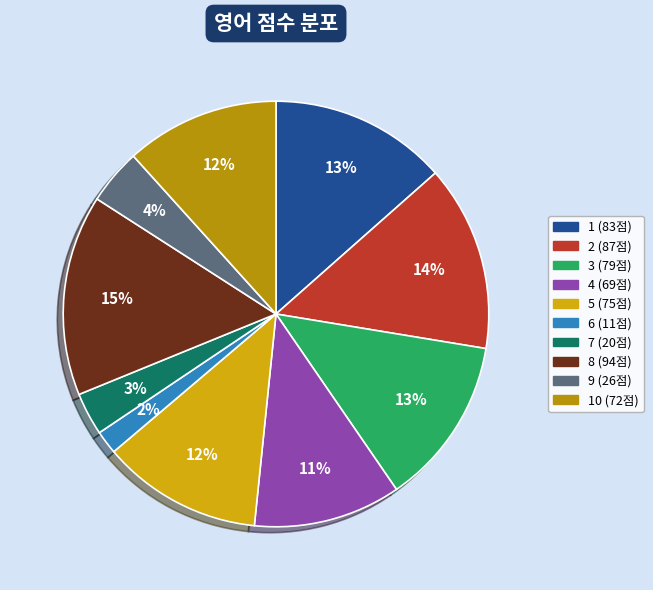

Does any single category account for the majority?

No